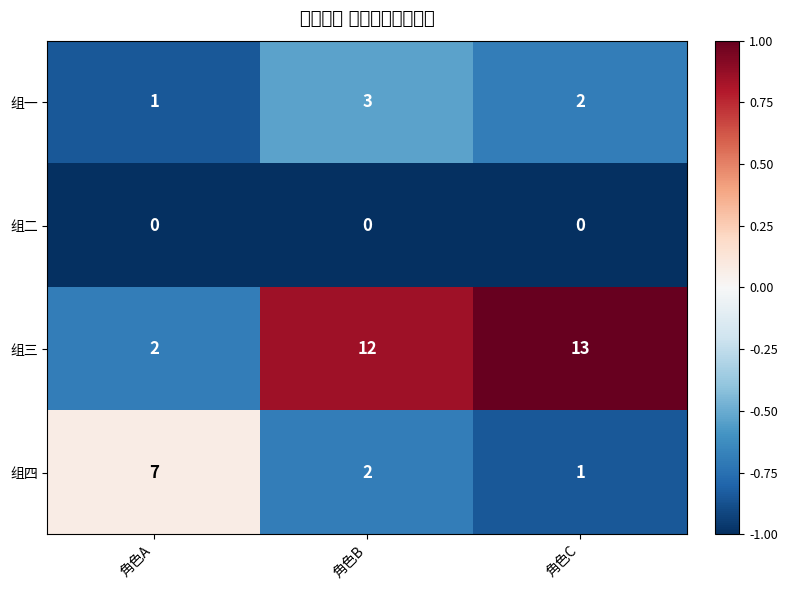

At how many categories does at least one series exceed 0?

3